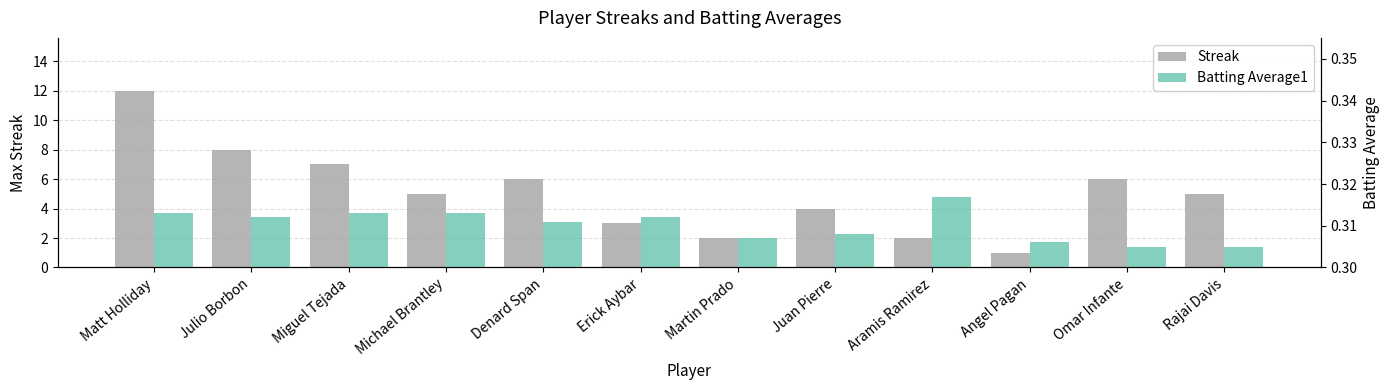

What is the sum of all Streak values?

61.0